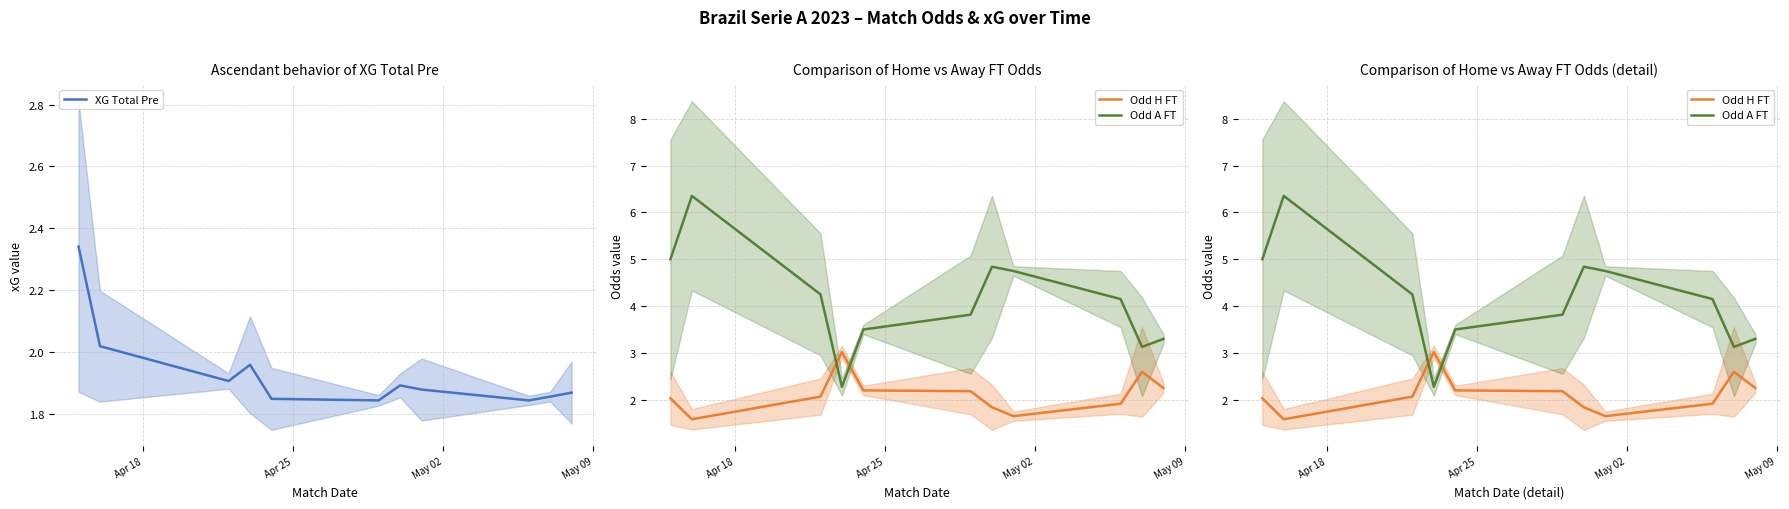

Which label corresponds to the smallest value in the chart?

Apr 25